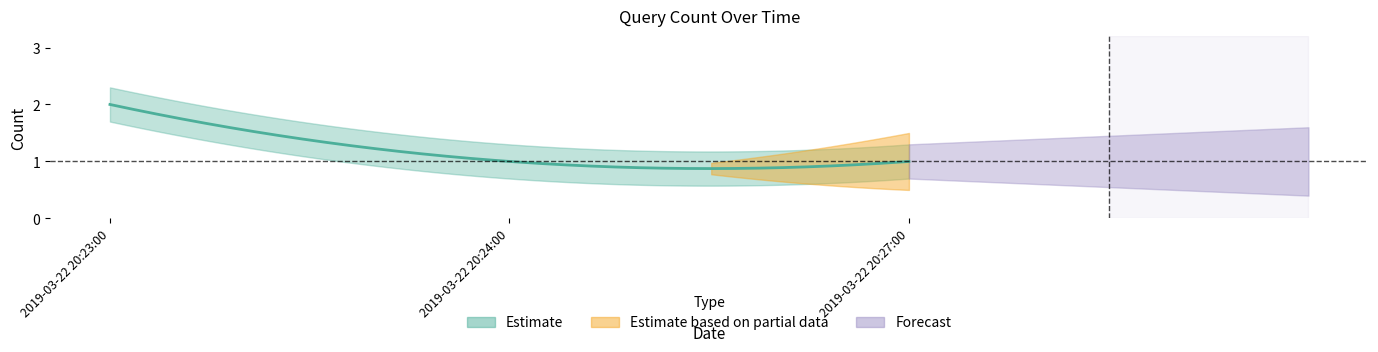

Reading left to right, what are all the values shown in this chart?

2	1	1